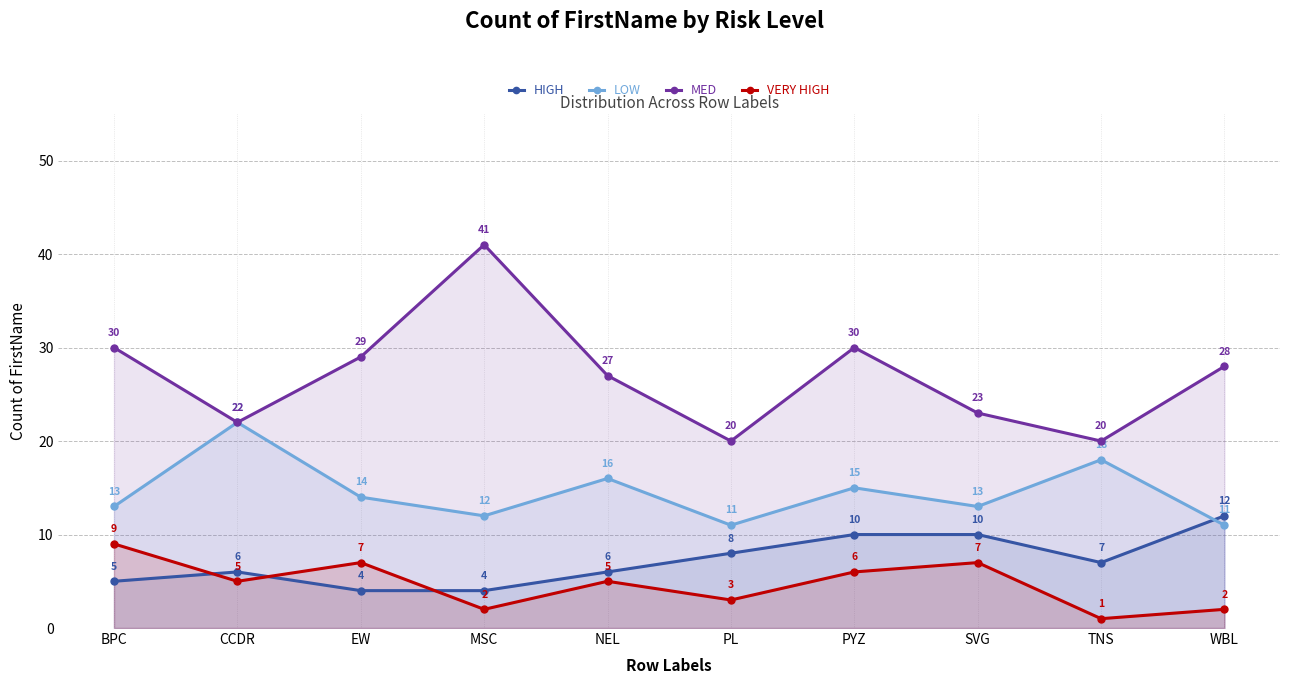

At which category does VERY HIGH reach its first local peak?

EW